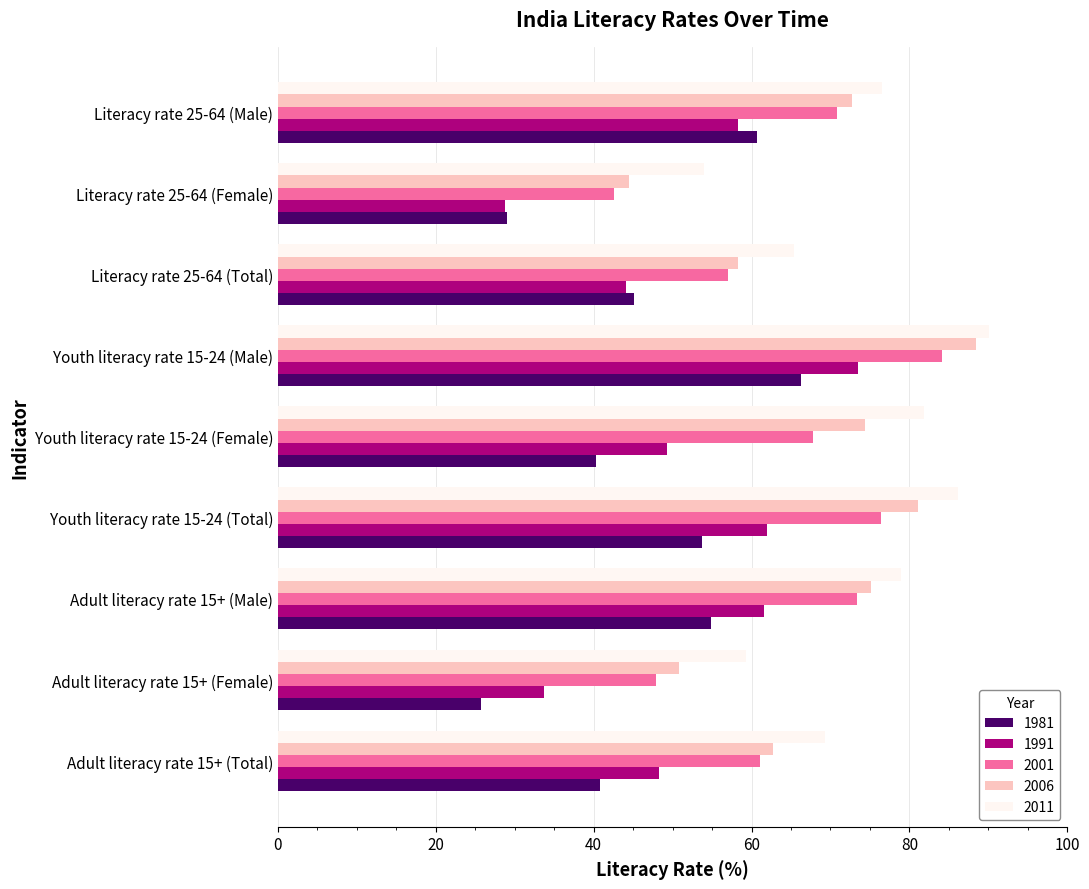

Which series changed the most between Adult literacy rate 15+ (Total) and Youth literacy rate 15-24 (Male)?

2006